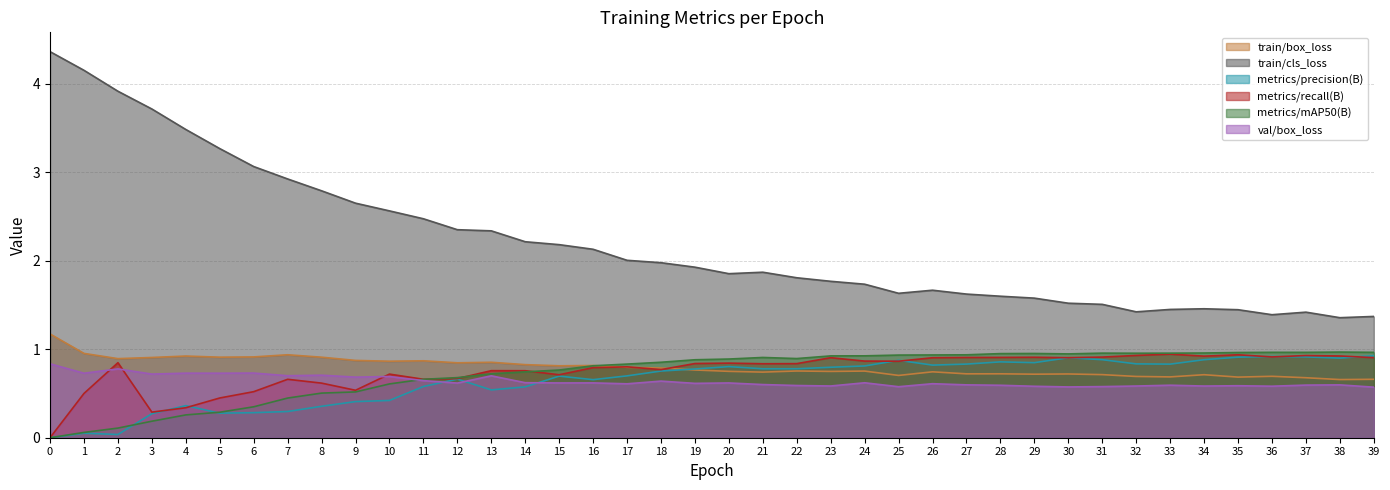

List the series in order of their peak value, highest first.

train/cls_loss, train/box_loss, metrics/mAP50(B), metrics/recall(B), metrics/precision(B), val/box_loss